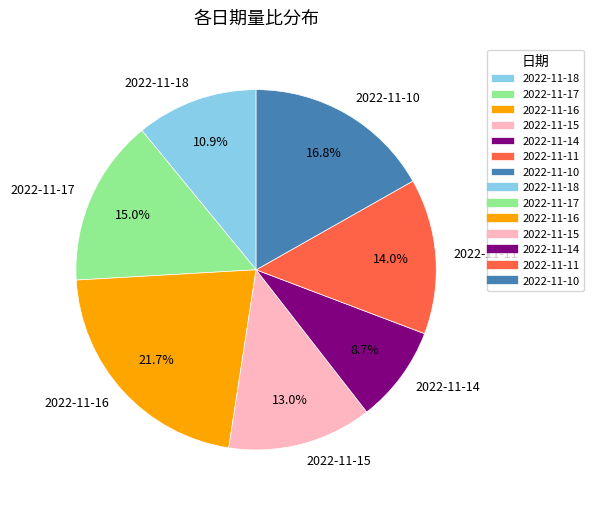

Does any single category account for the majority?

No